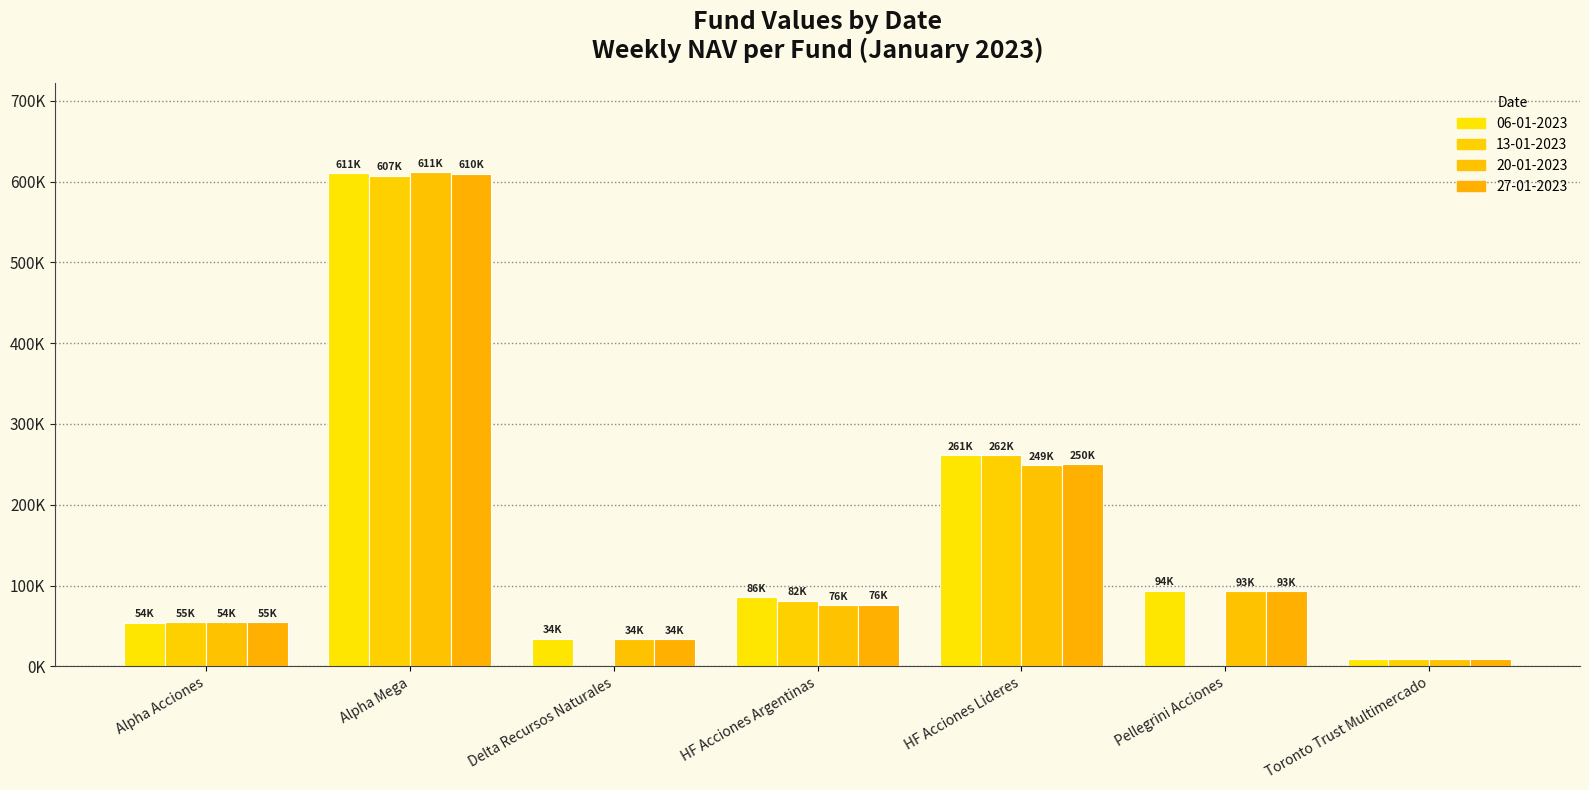

Are the bars grouped side by side (vs. stacked)?

Yes